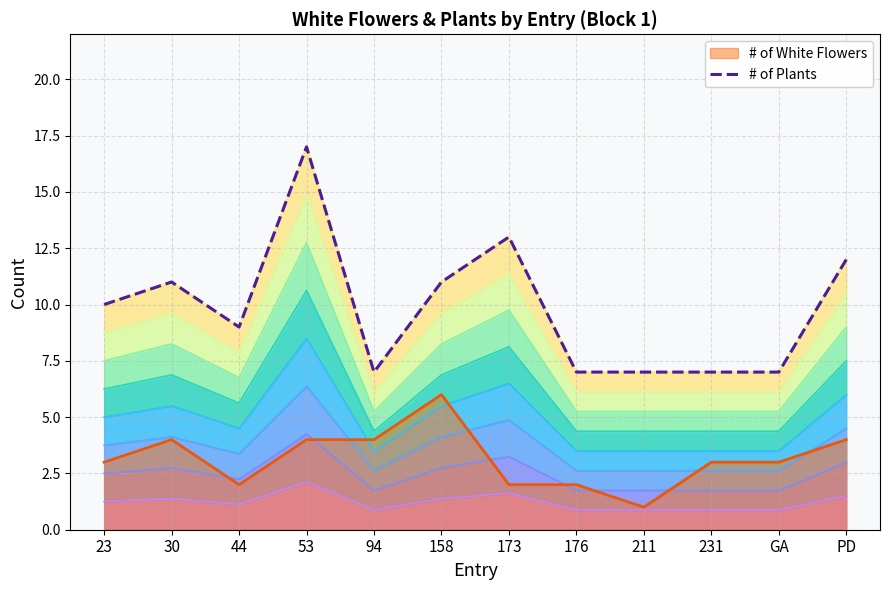

Where is the data nearest to the value 12?

PD